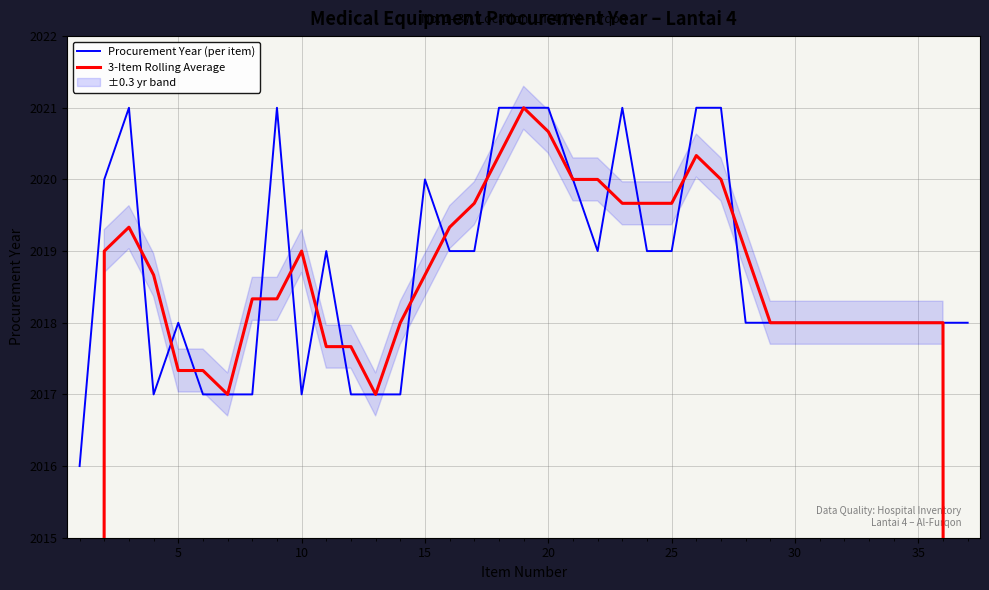

Is the value of Procurement Year (per item) at 17 greater than the value of 3-Item Rolling Average at 18?

No